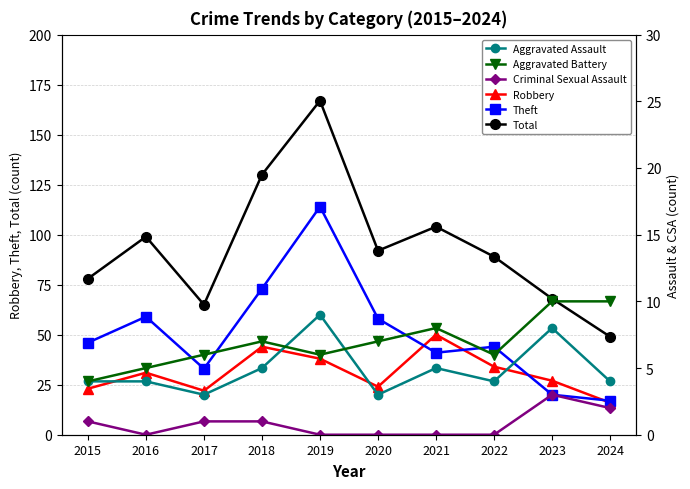

True or false: Criminal Sexual Assault has more than 2 points higher than both neighbors.

False